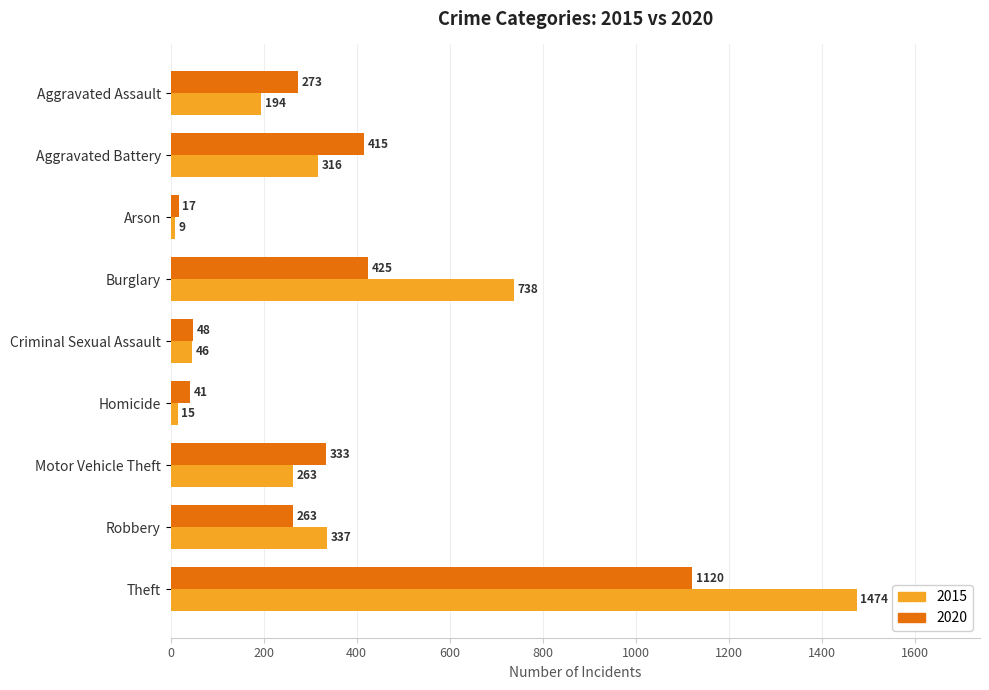

At which category does the chart reach its peak across all series?

Theft